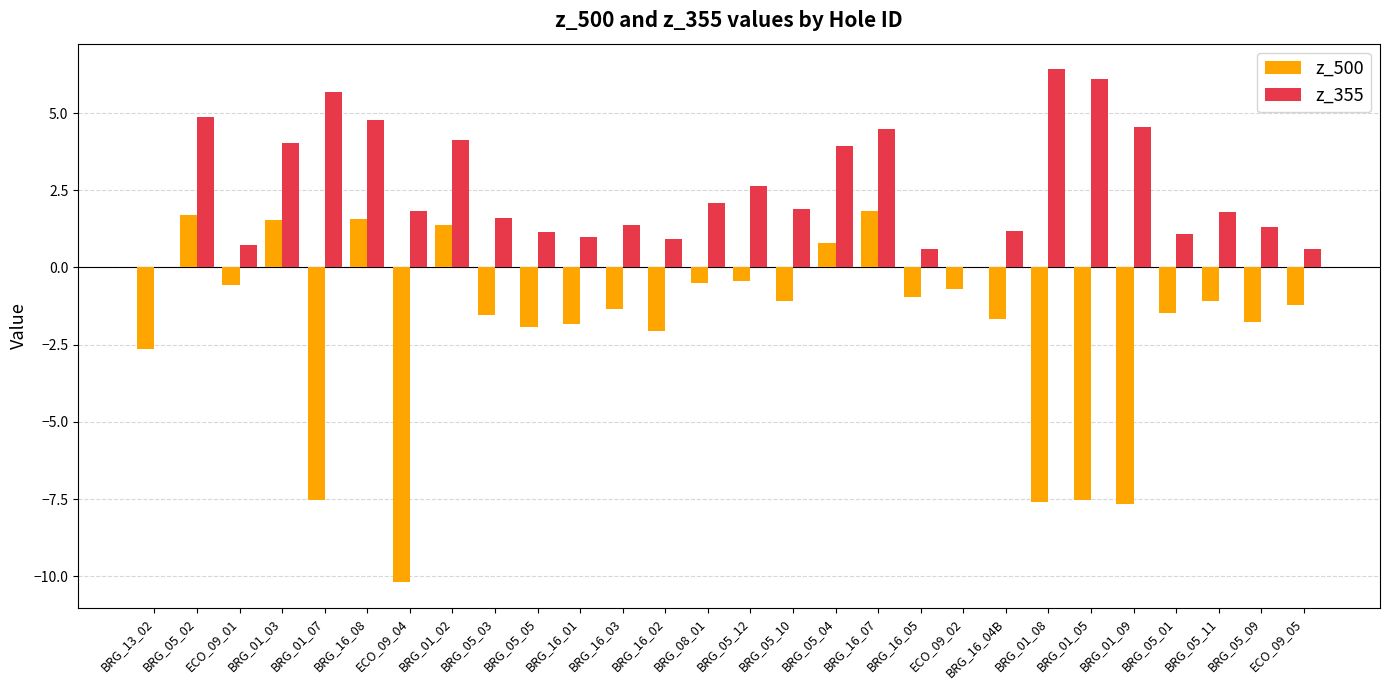

What are all the series names shown in the legend?

z_500, z_355